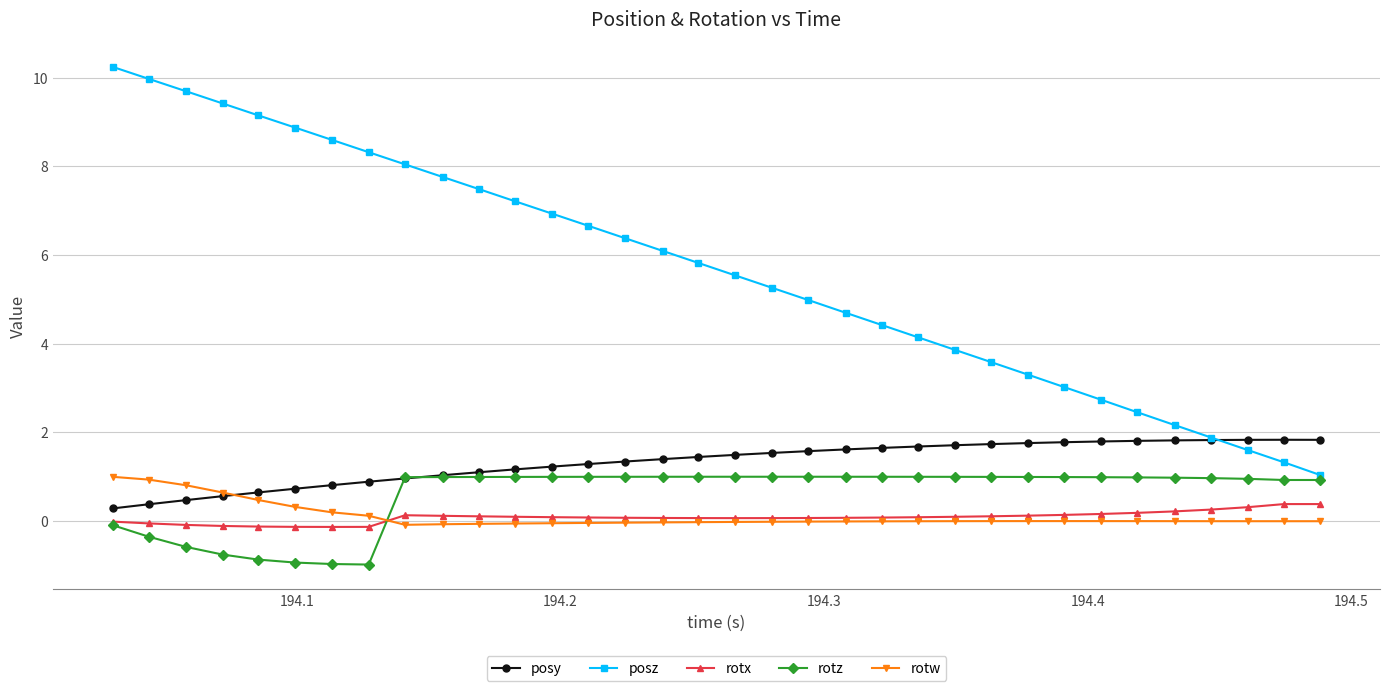

Does the chart display data point markers on the line(s)?

Yes